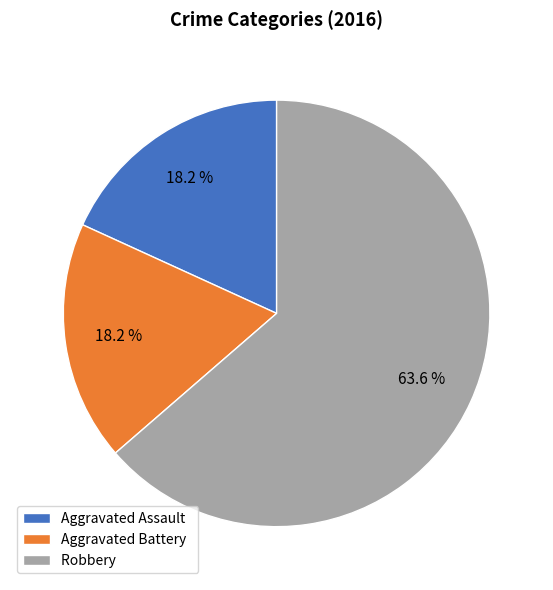

What is the largest slice in the pie chart?

Robbery